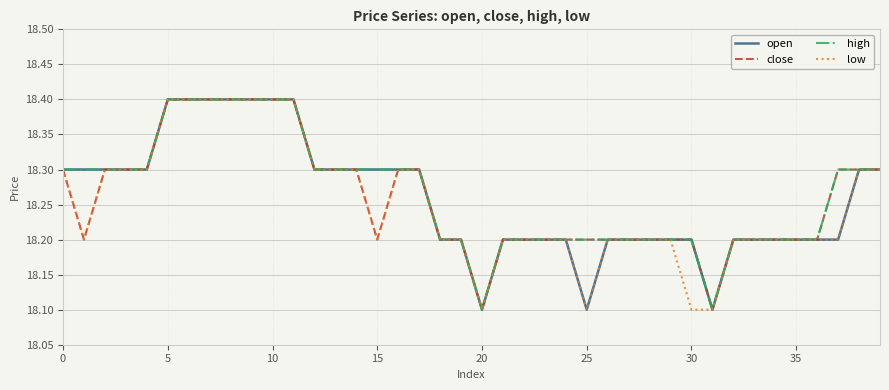

What is the greatest value displayed?

18.4